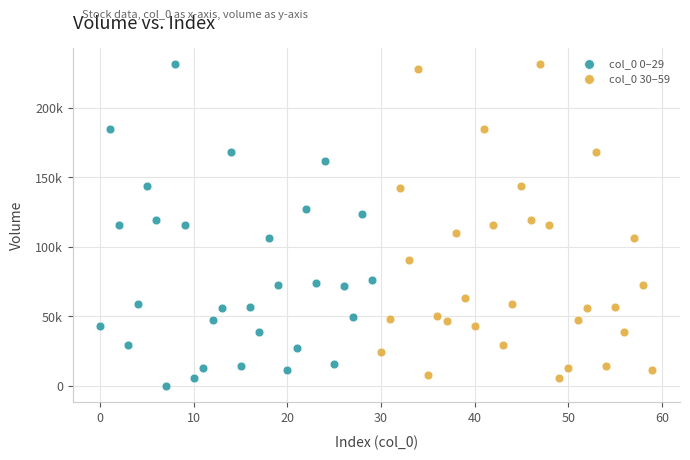

What are all the series names shown in the legend?

col_0 0–29, col_0 30–59